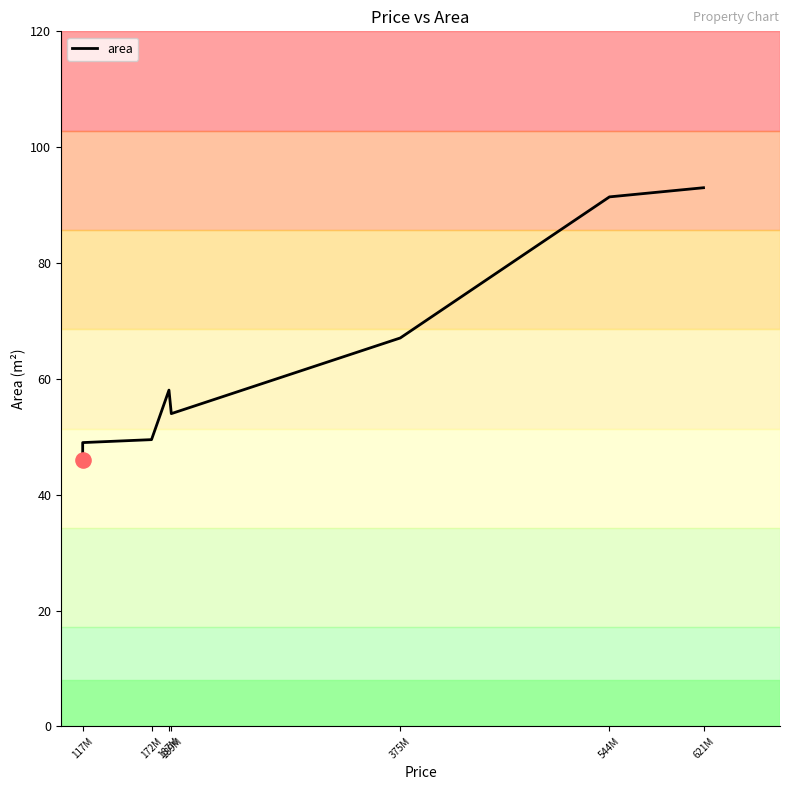

Approximately how many times larger is the value at 187M compared to 117M?

1.2